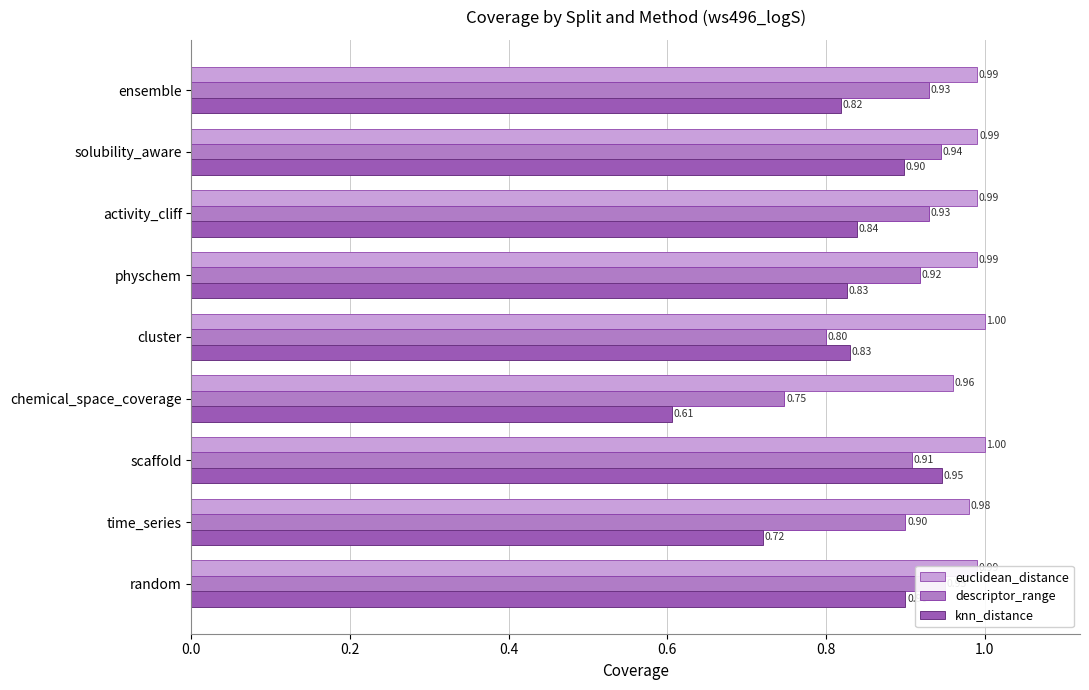

What is the sum of all knn_distance values?

7.4